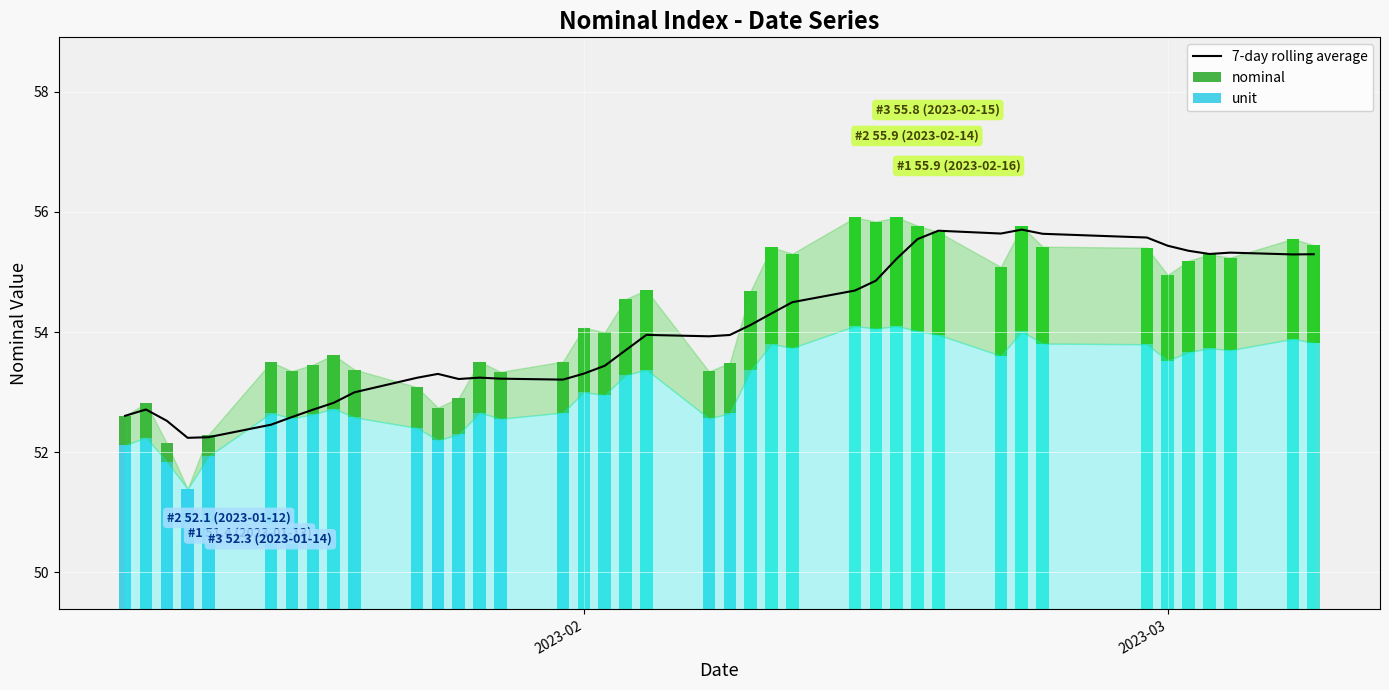

What is the minimum value for 7-day rolling average?

52.2